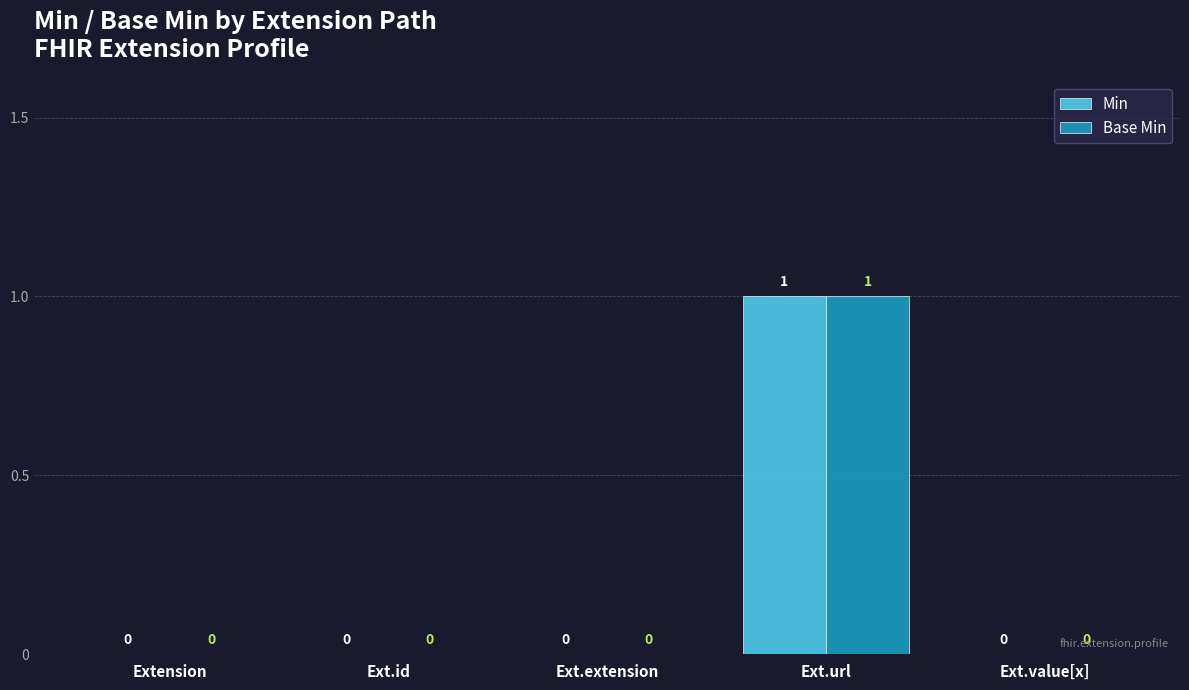

Which label corresponds to the largest value in the chart?

Ext.url